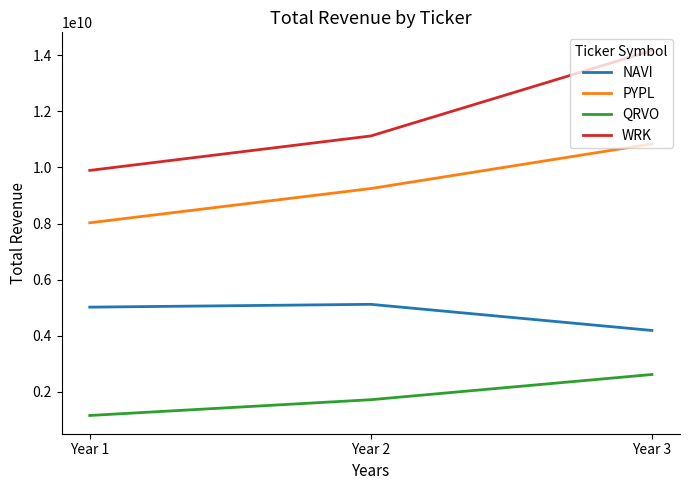

What value does the QRVO series have at Year 1?

1148231000